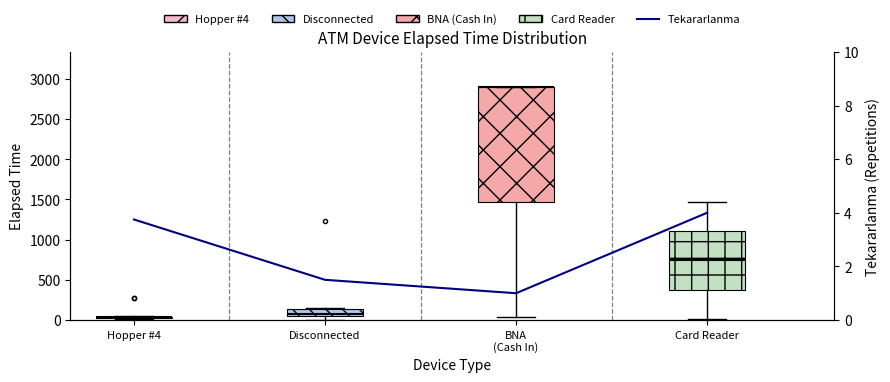

How many lines are shown in the chart?

1